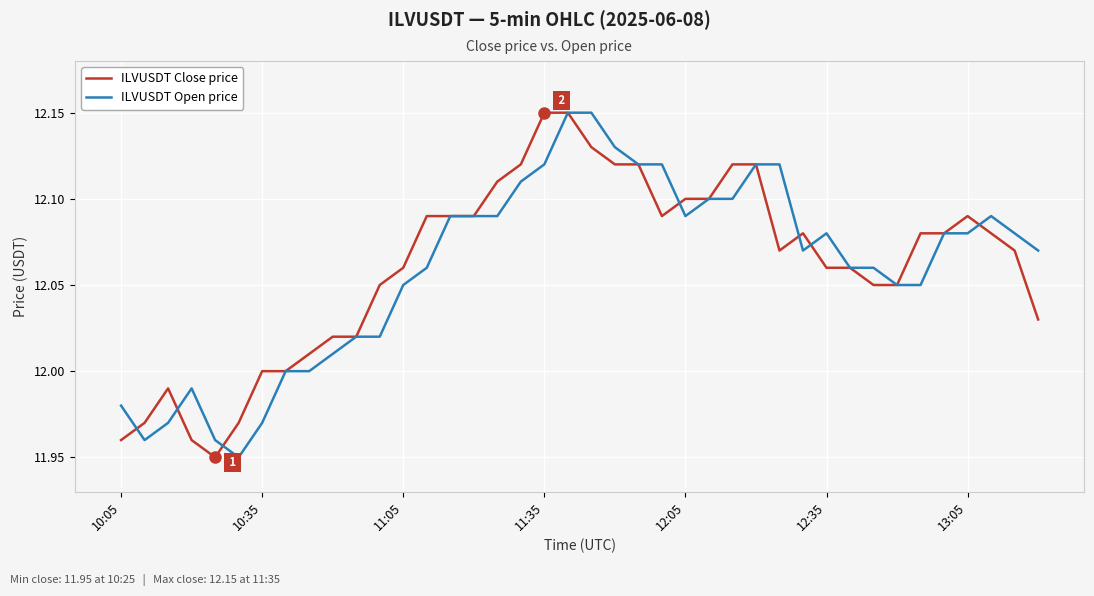

What are all the series names shown in the legend?

ILVUSDT Close price, ILVUSDT Open price